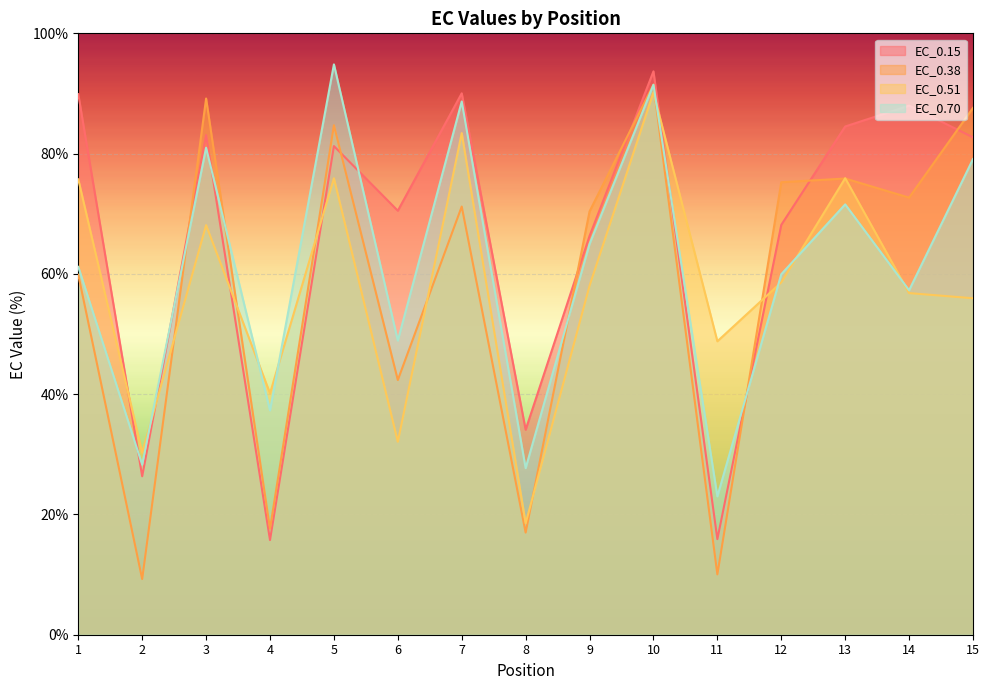

Reading right to left, transcribe all the data shown in this chart.

EC_0.15: 15=82.7	14=88.0	13=84.5	12=68.1	11=15.9	10=93.7	9=66.3	8=34.1	7=90.0	6=70.5	5=81.3	4=15.7	3=83.1	2=26.3	1=89.9
EC_0.38: 15=87.6	14=72.7	13=75.9	12=75.2	11=10.0	10=91.5	9=70.4	8=17.0	7=71.2	6=42.4	5=84.7	4=17.6	3=89.2	2=9.3	1=59.9
EC_0.51: 15=55.9	14=56.8	13=75.9	12=58.6	11=48.8	10=90.2	9=58.0	8=18.5	7=83.4	6=32.1	5=75.9	4=40.1	3=68.1	2=30.3	1=75.7
EC_0.70: 15=79.1	14=57.3	13=71.6	12=59.9	11=23.0	10=91.5	9=65.0	8=27.7	7=88.7	6=48.9	5=94.8	4=37.3	3=81.0	2=28.3	1=61.2